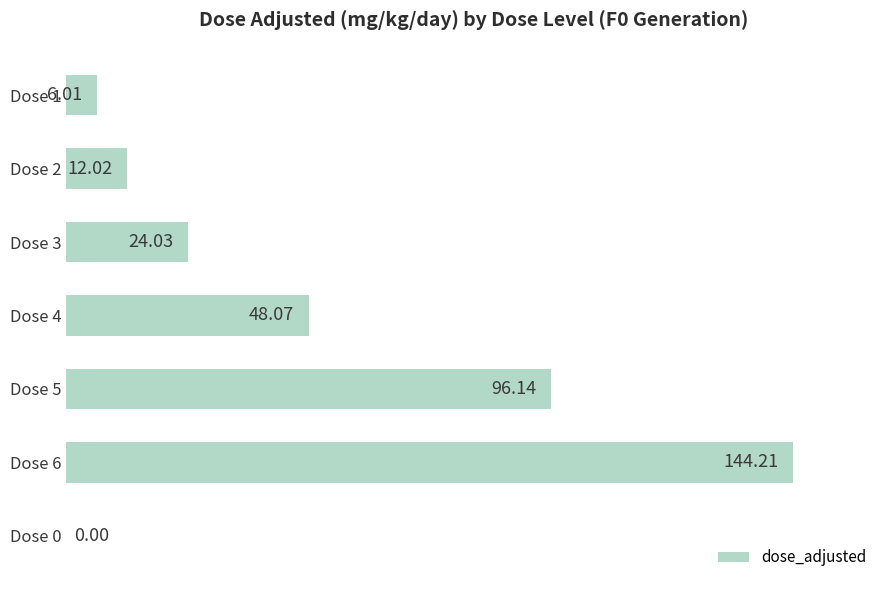

How many distinct data groups are displayed?

1